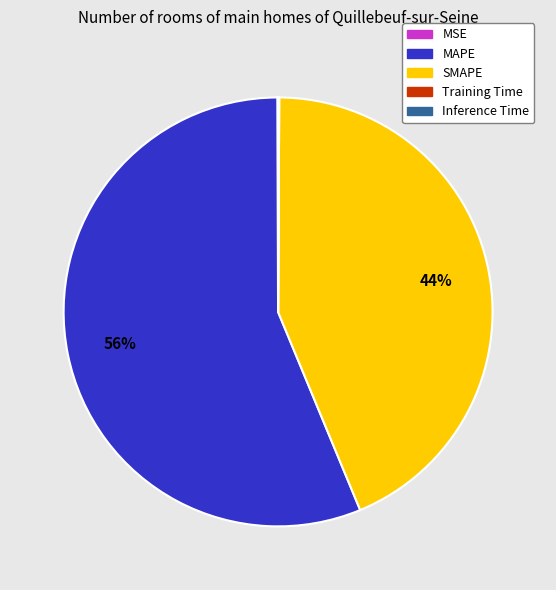

What is the largest slice in the pie chart?

MAPE